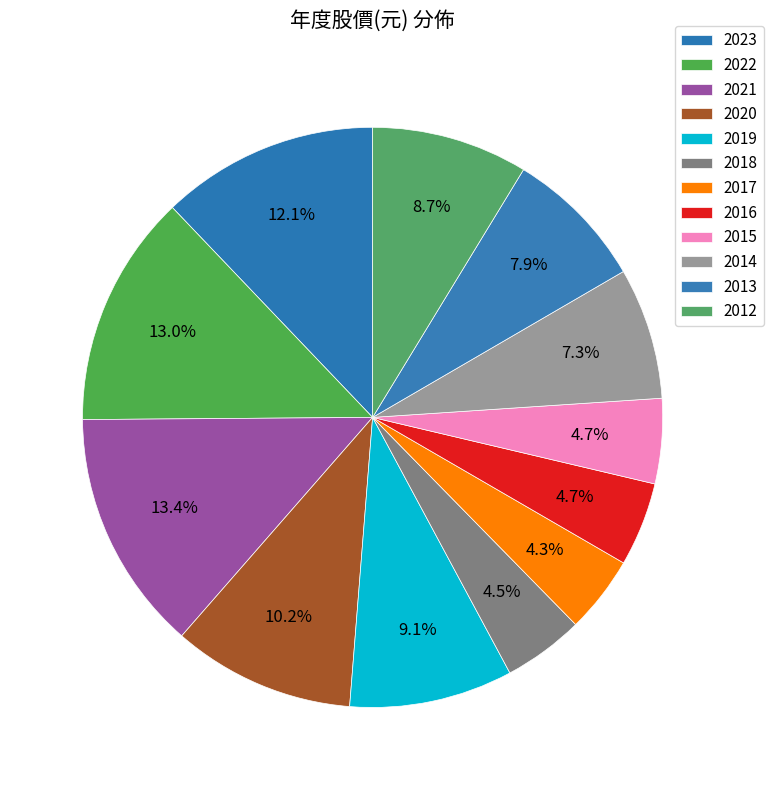

Is there any slice that represents more than half of the pie?

No